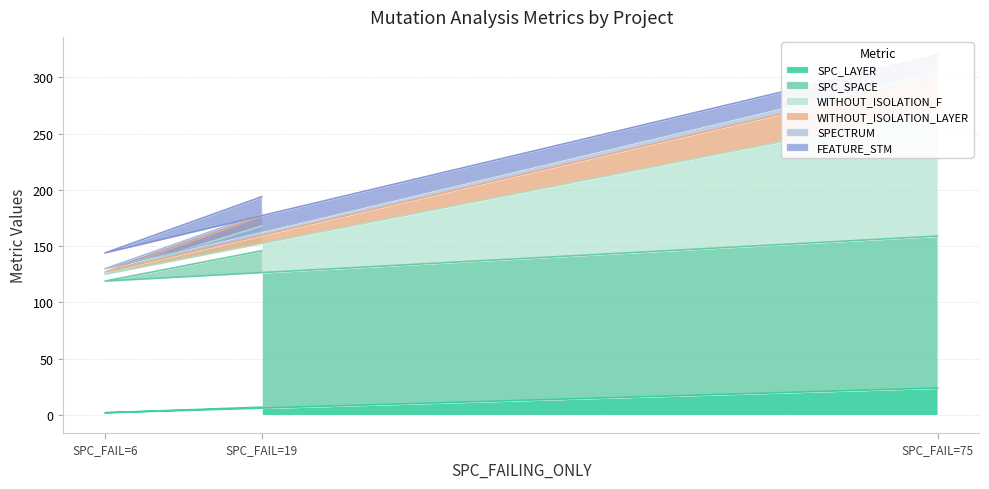

At which label is SPC_LAYER closest to 13?

SPC_FAIL=19